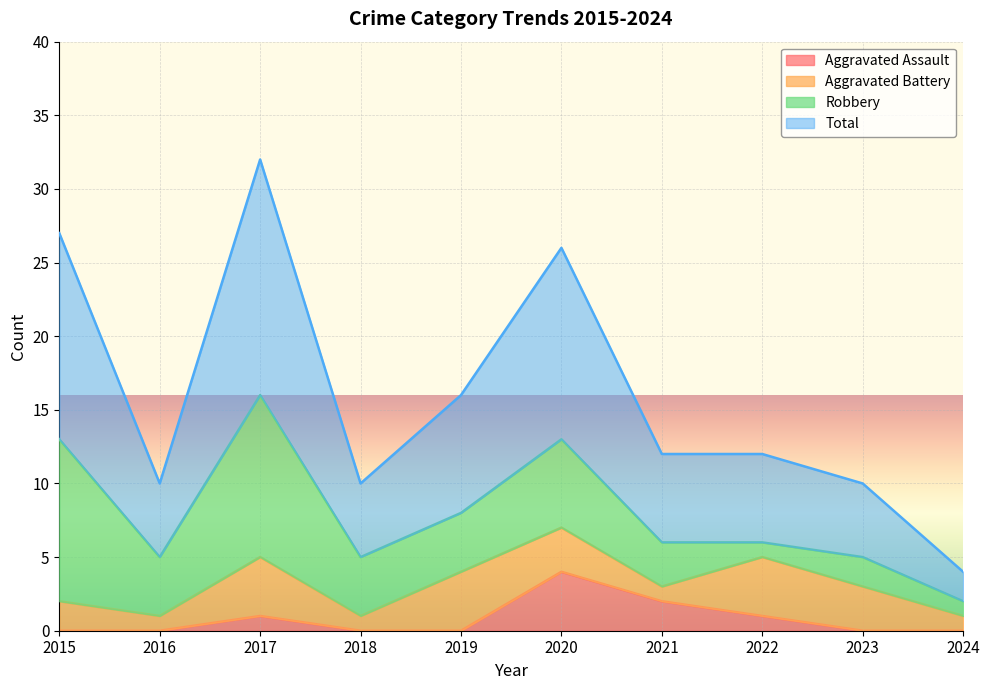

True or false: Aggravated Assault has a value of 1 at 2017.

True